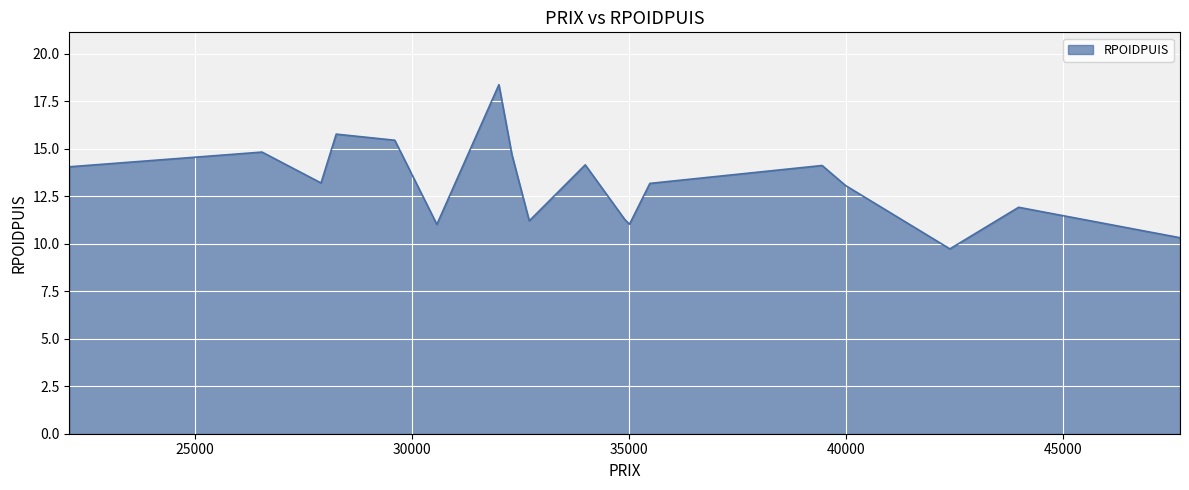

What is the minimum value shown in the chart?

9.7